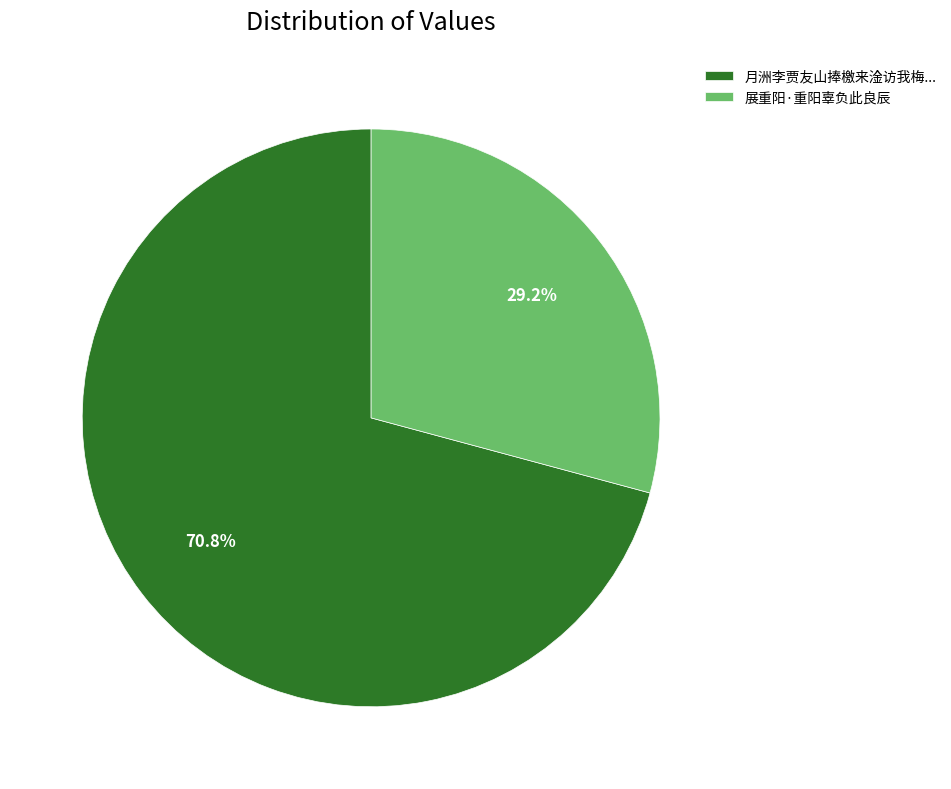

Which category accounts for the majority?

月洲李贾友山捧檄来淦访我梅...